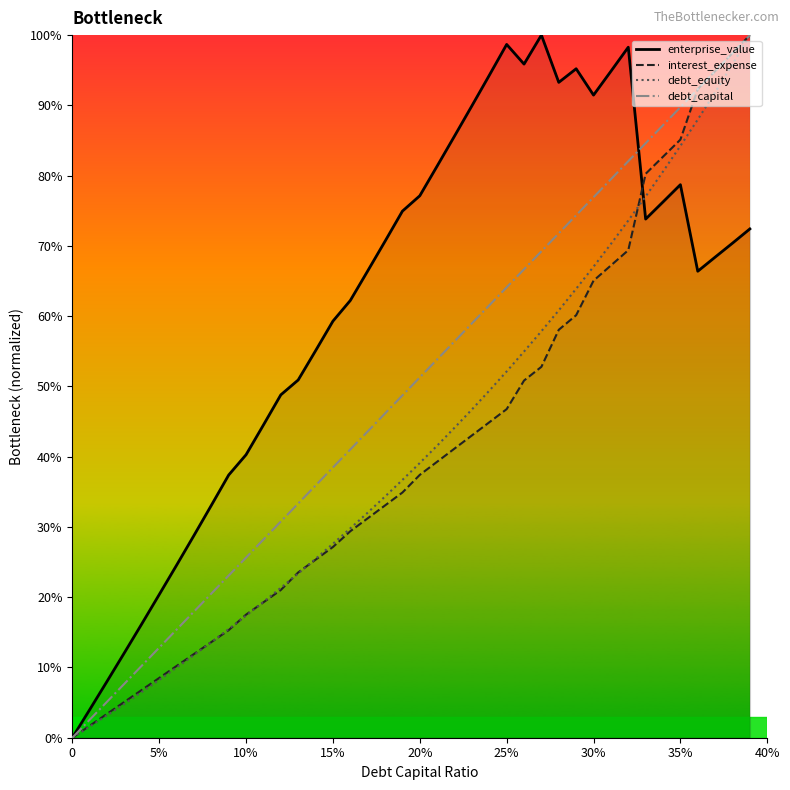

In enterprise_value, how many points are higher than both neighbors (excluding endpoints)?

5